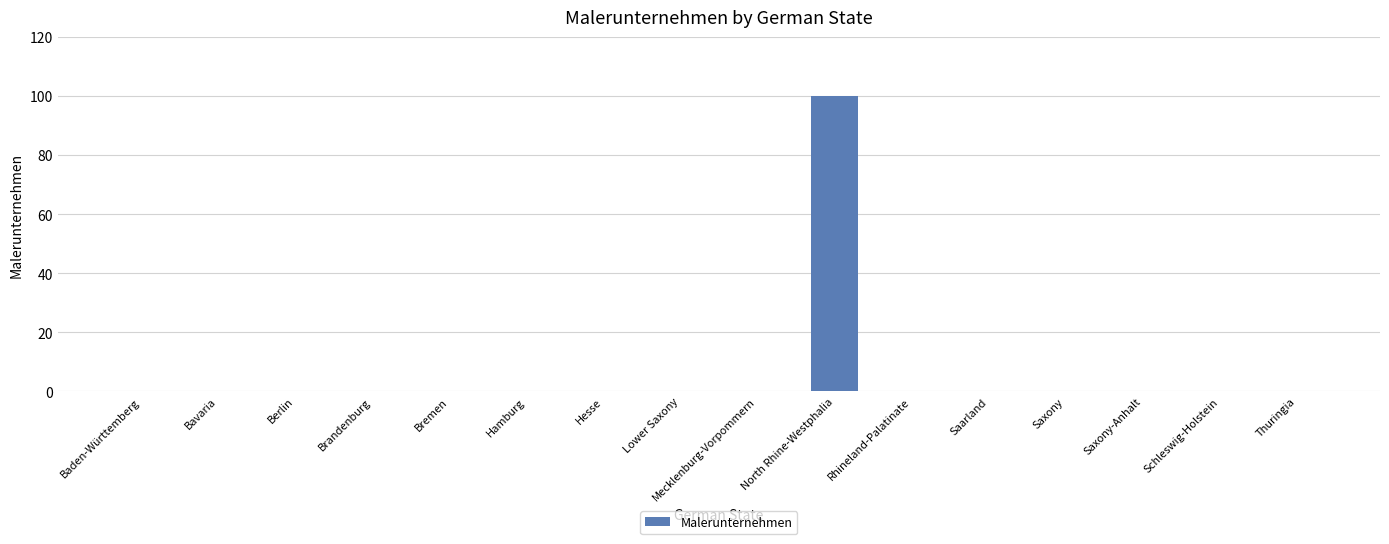

Reading left to right, list all the values displayed in this chart.

Baden-Württemberg=0	Bavaria=0	Berlin=0	Brandenburg=0	Bremen=0	Hamburg=0	Hesse=0	Lower Saxony=0	Mecklenburg-Vorpommern=0	North Rhine-Westphalia=100	Rhineland-Palatinate=0	Saarland=0	Saxony=0	Saxony-Anhalt=0	Schleswig-Holstein=0	Thuringia=0